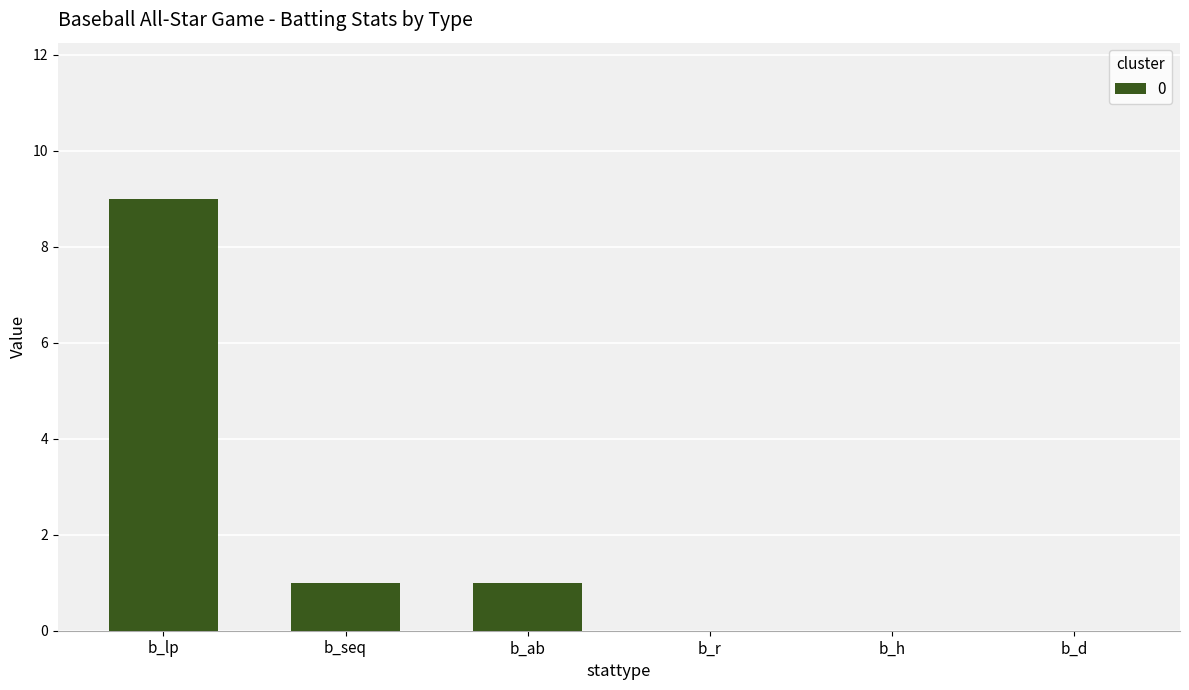

Between b_seq and b_h, which is larger?

b_seq